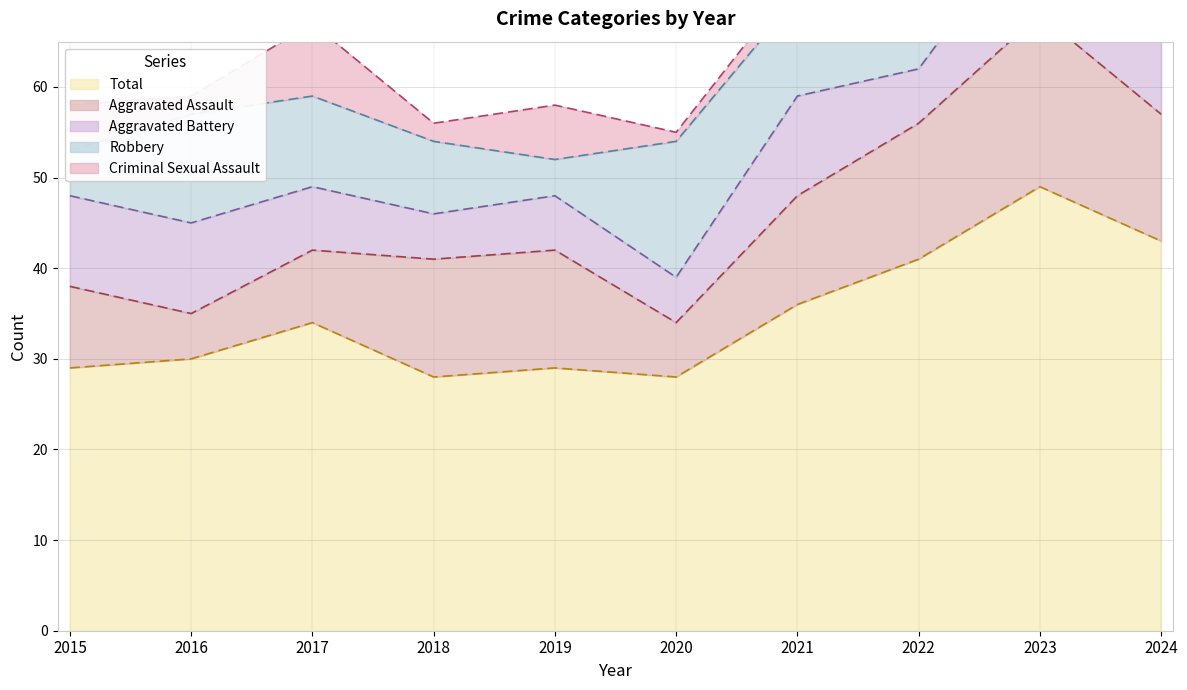

Read the Robbery value at 2020, to the nearest 10.

20